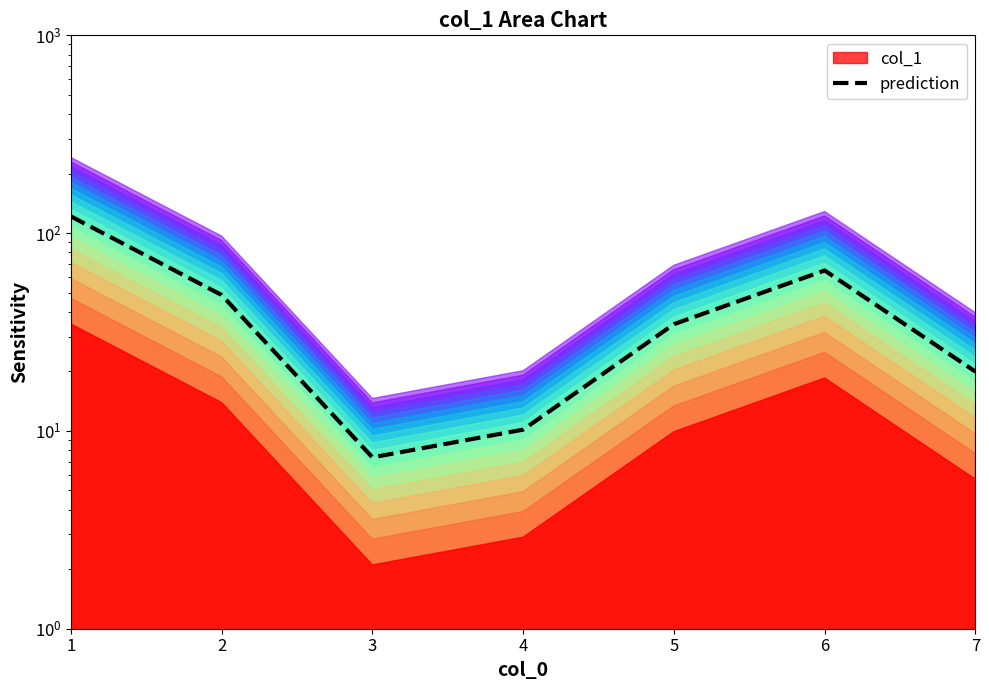

Reading left to right, extract all data points from this chart.

121.5	48.6	7.4	10.2	34.6	64.8	19.9